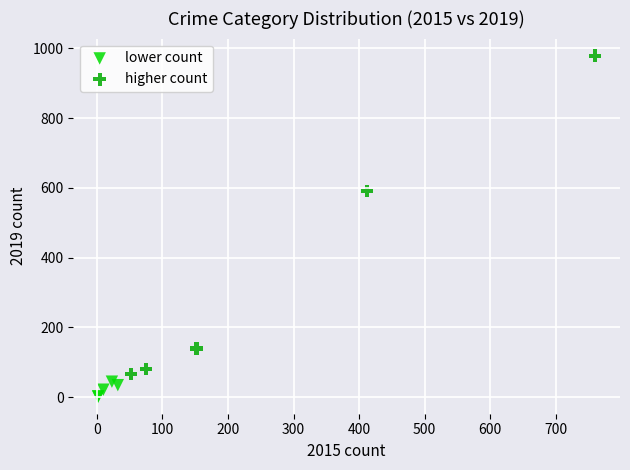

Which series contains the highest Y value?

higher count